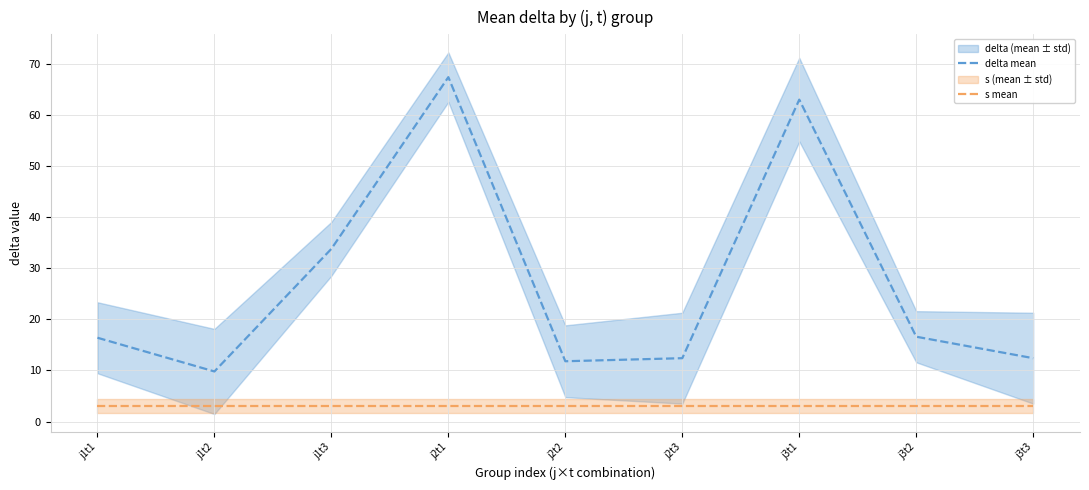

True or false: s mean has more than 2 points higher than both neighbors.

False